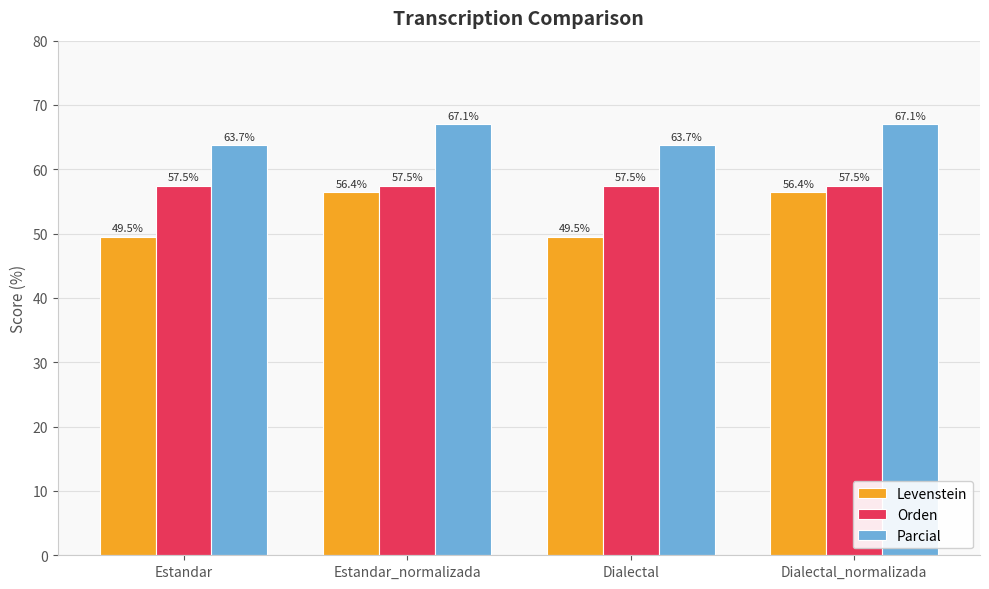

What are all the series names shown in the legend?

Levenstein, Orden, Parcial